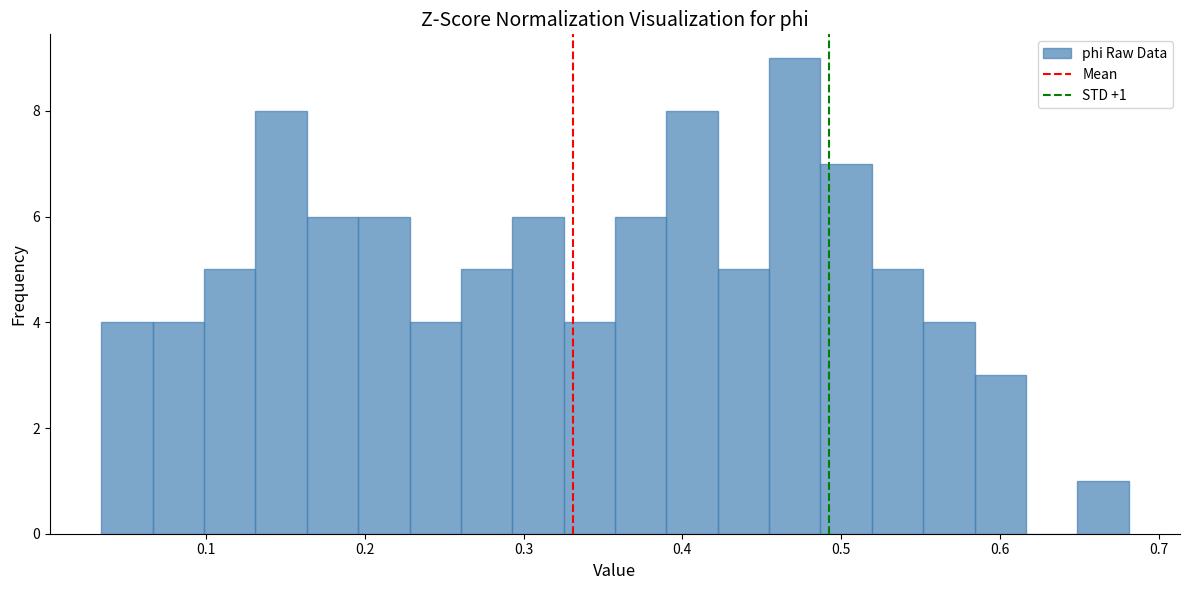

Around what value on the x-axis is the tallest bar? Give the approximate position of its centre, as read against the axis.

0.47